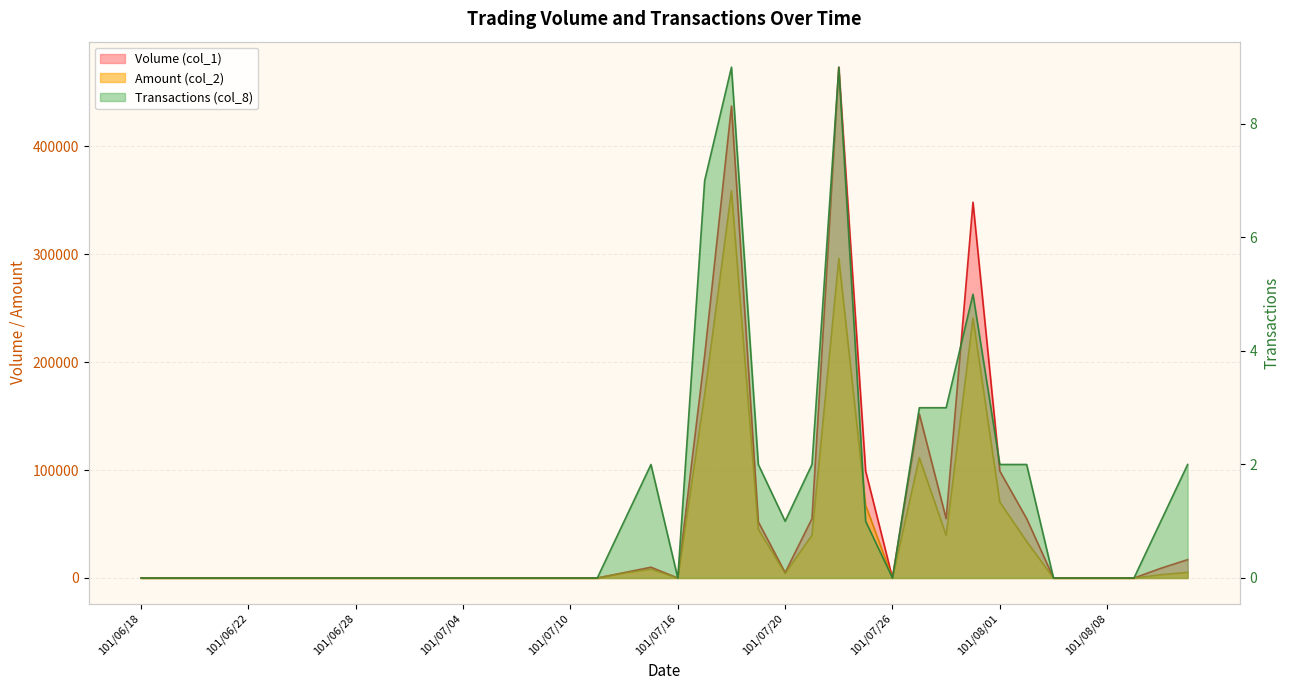

How many lines are shown in the chart?

3